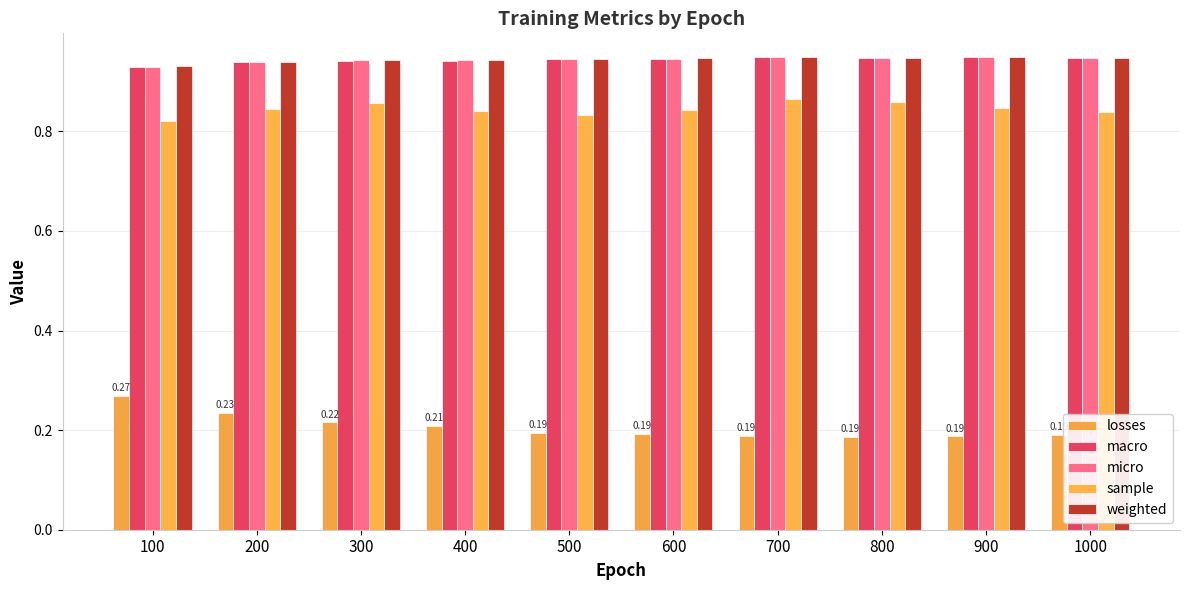

Which series has the widest spread of values?

losses